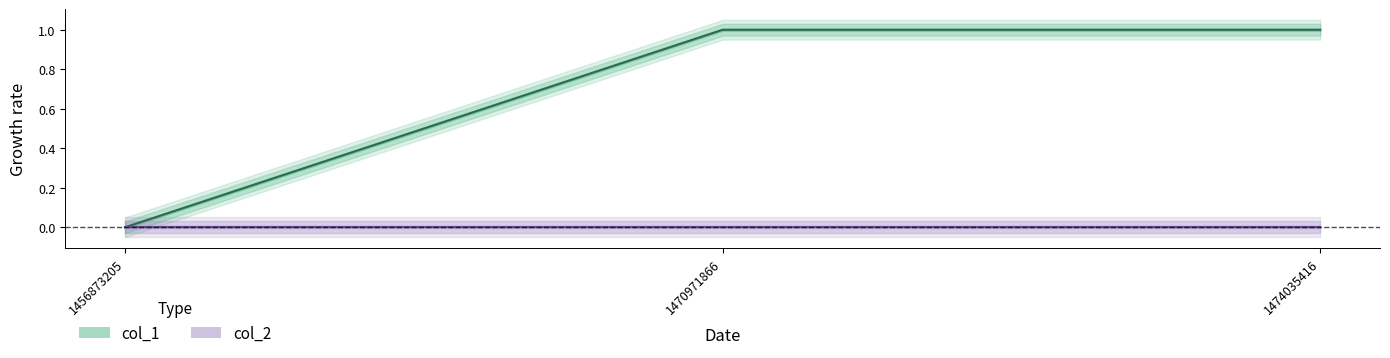

What is the ratio of the value at 1470971866 to the value at 1474035416?

1.0